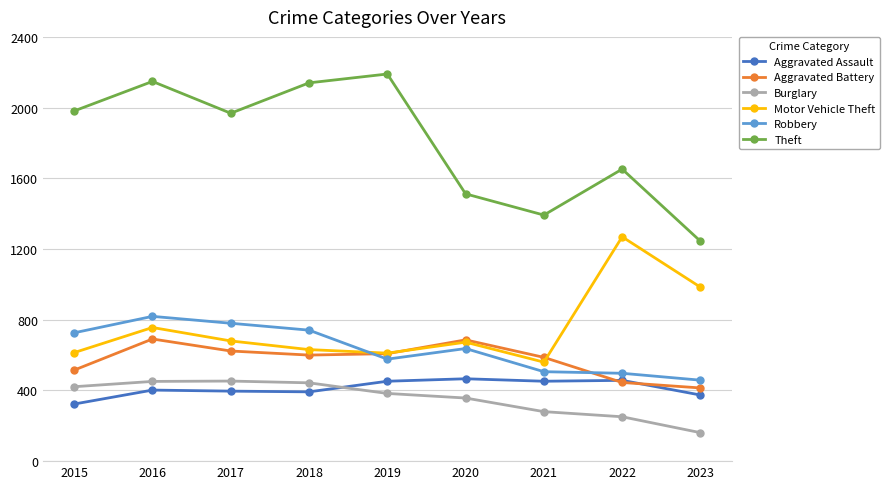

At which category does Motor Vehicle Theft reach its first local peak?

2016